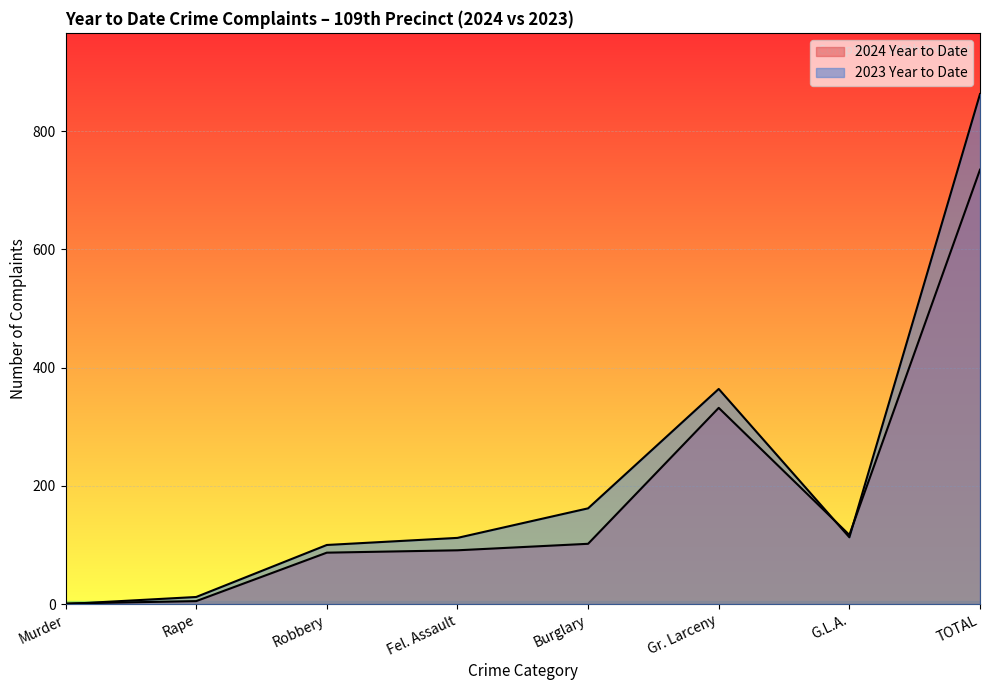

Count the number of categories in the chart.

8